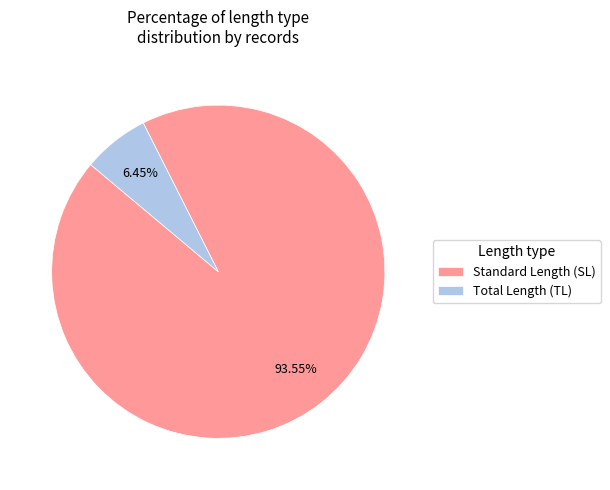

Approximately how many times larger is the value at Standard Length (SL) compared to Total Length (TL)?

14.5